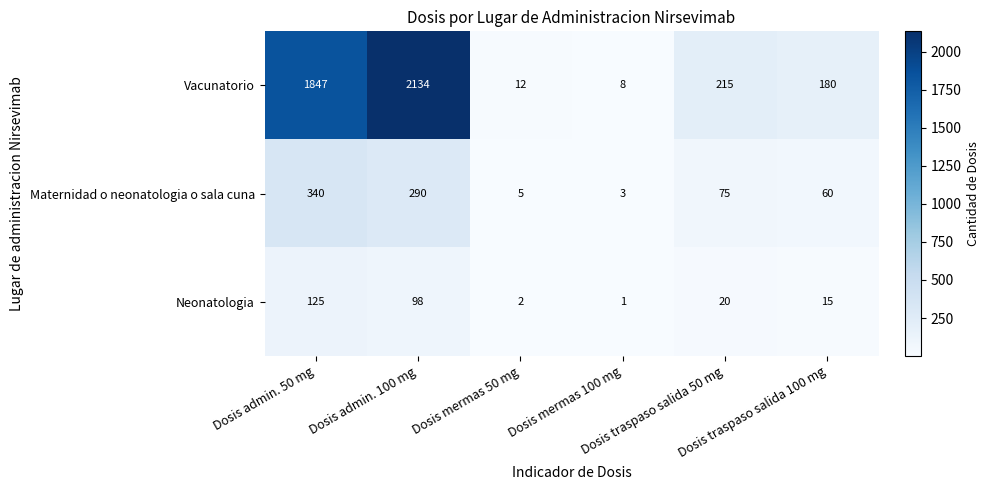

Which series has the largest range (max minus min)?

Vacunatorio